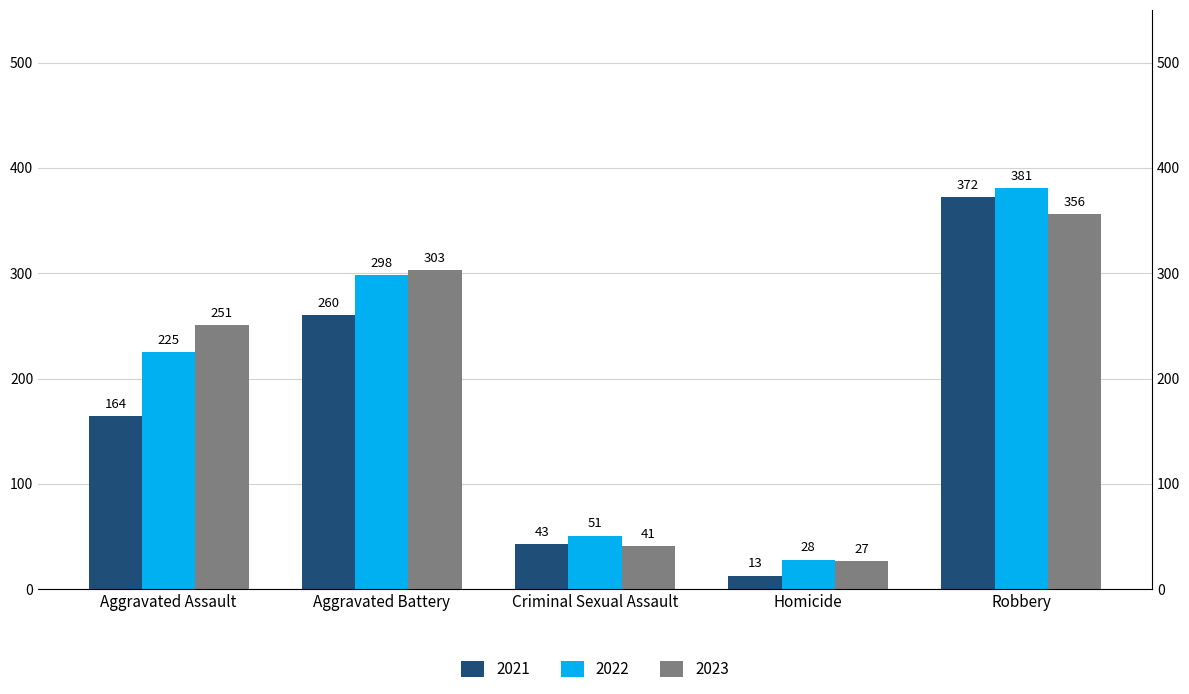

What is the value of the 2022 bar at the 5th from the left?

381